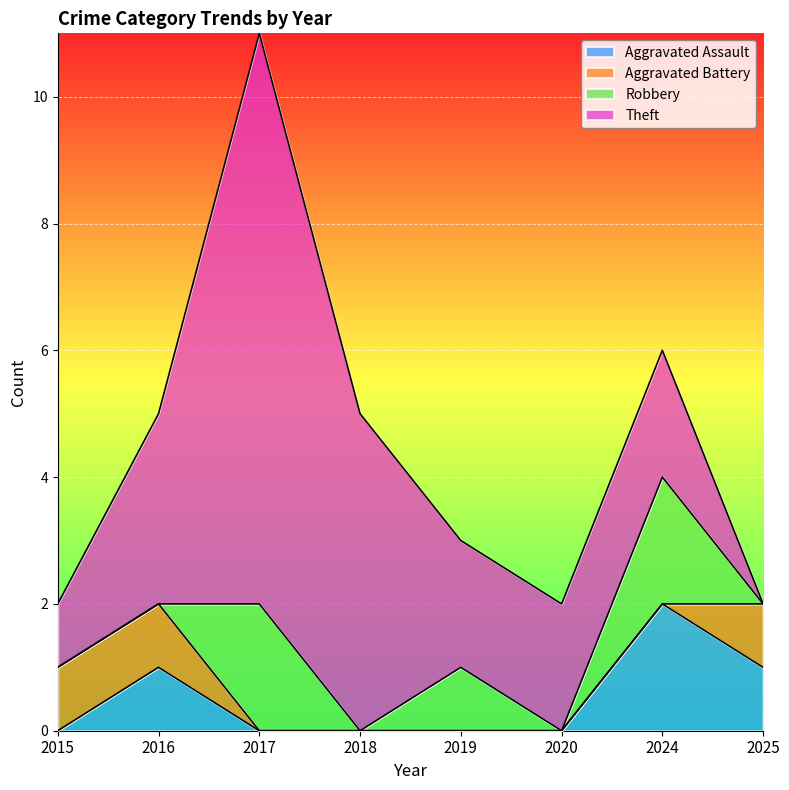

What are all the series names shown in the legend?

Aggravated Assault, Aggravated Battery, Robbery, Theft